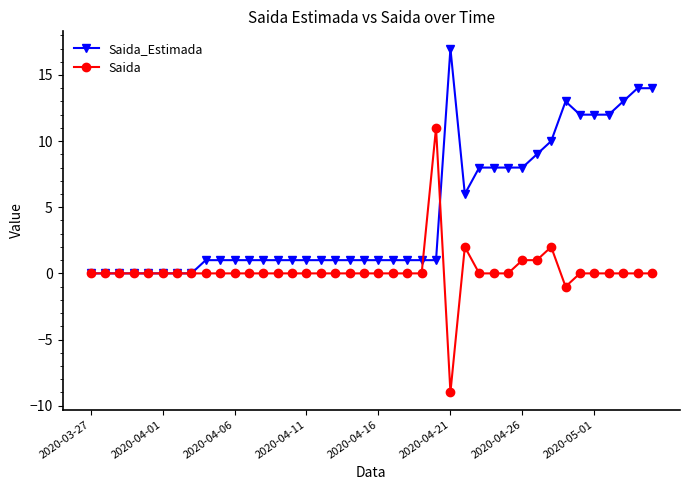

True or false: Saida has more than 2 points higher than both neighbors.

True